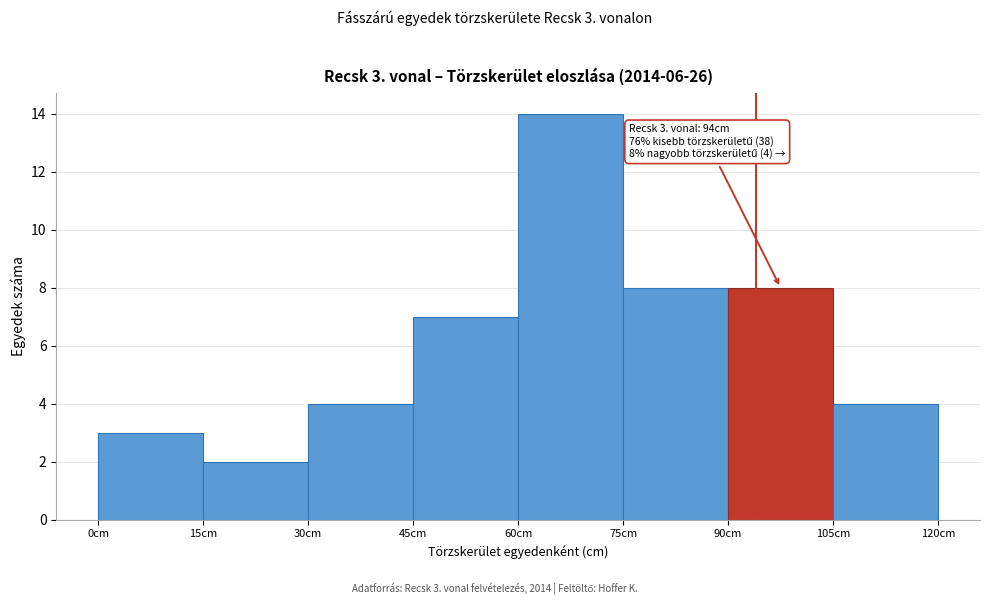

Over which range of the x-axis is the bar tallest?

60 to 75